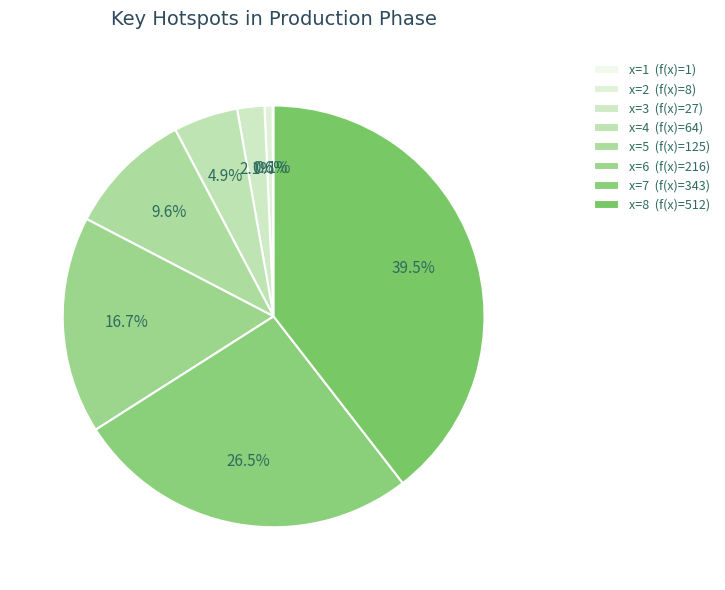

Rank the categories by value from highest to lowest.

8, 7, 6, 5, 4, 3, 2, 1